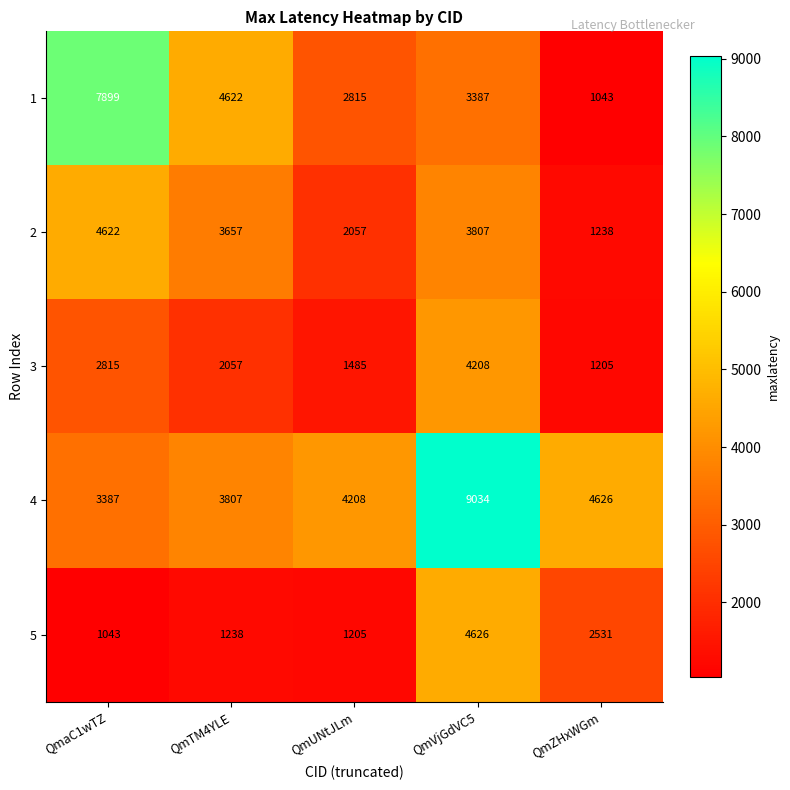

What is the sum of all 1 values?

19766